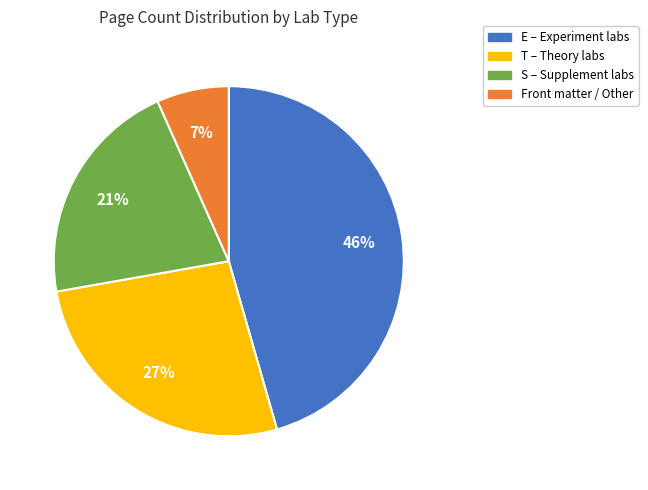

Is there any slice that represents more than half of the pie?

No